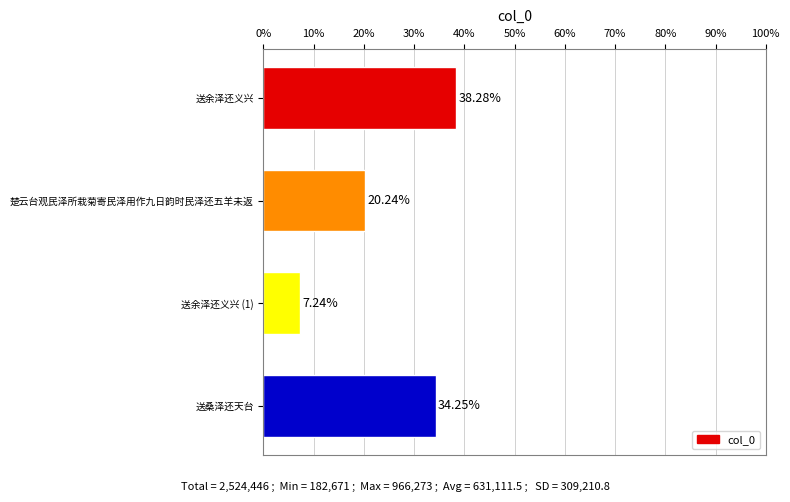

List the labels in order of value, smallest first.

送余泽还义兴 (1), 楚云台观民泽所栽菊寄民泽用作九日韵时民泽还五羊未返, 送桑泽还天台, 送余泽还义兴